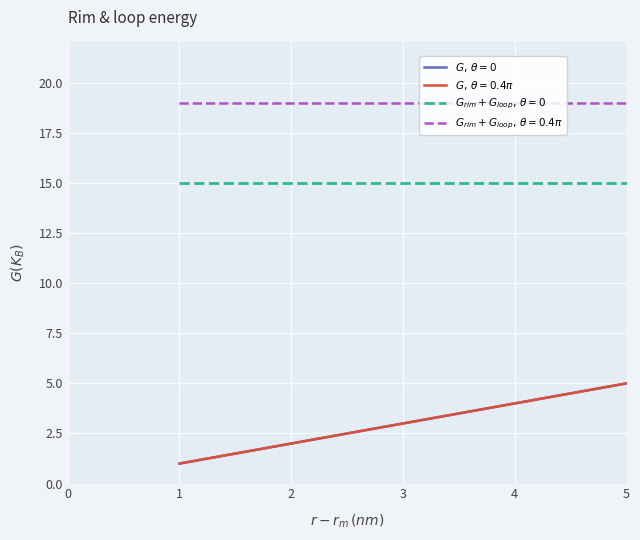

Does the chart display data point markers on the line(s)?

No